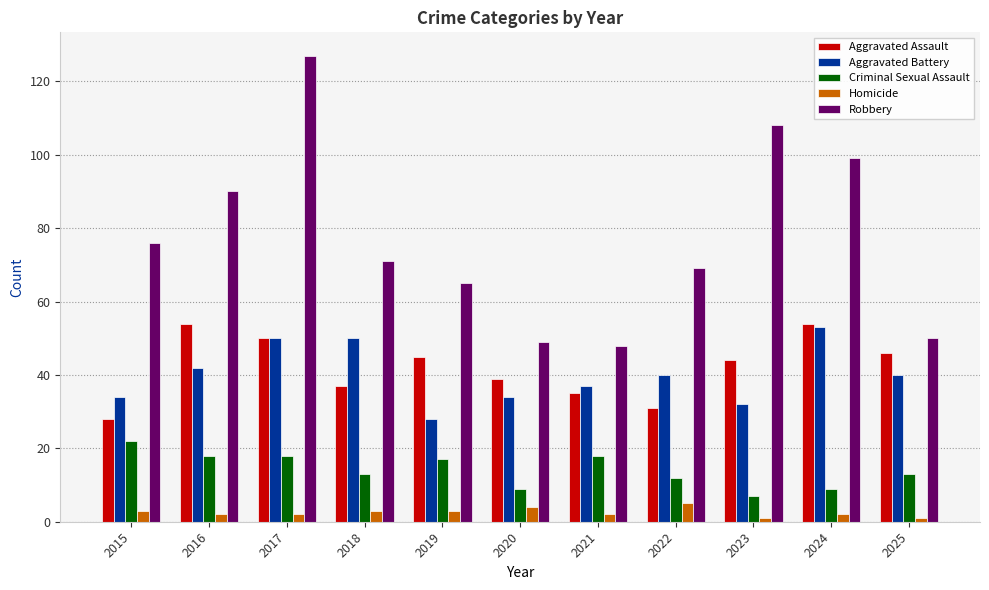

Is it true that Criminal Sexual Assault equals 17 at 2019?

True